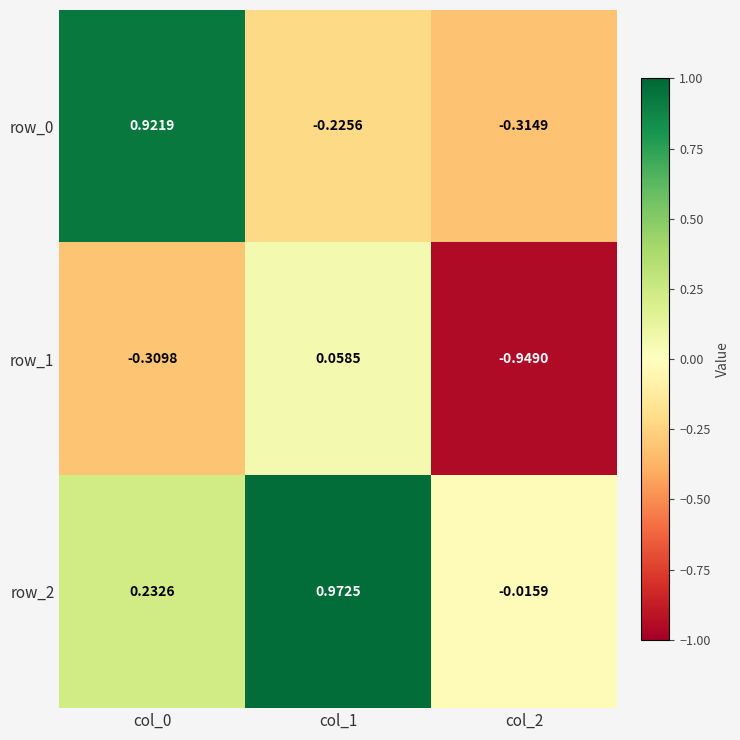

Is the value of row_0 at col_0 greater than the value of row_1 at col_0?

Yes